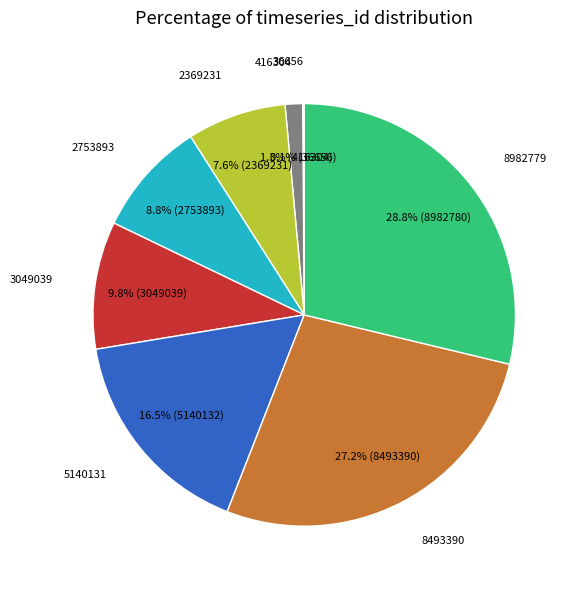

Which category has the biggest portion of the pie?

8982779